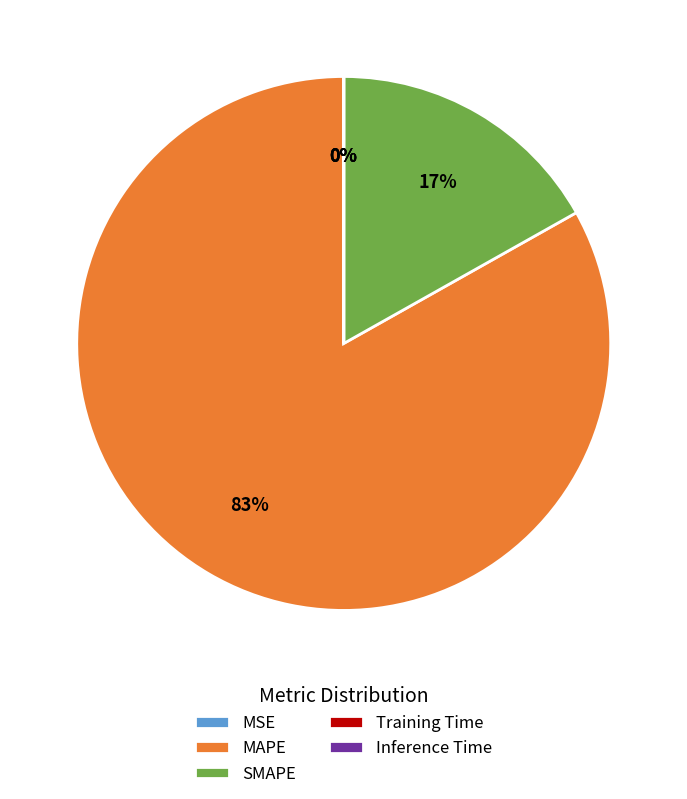

Which category has the biggest portion of the pie?

MAPE